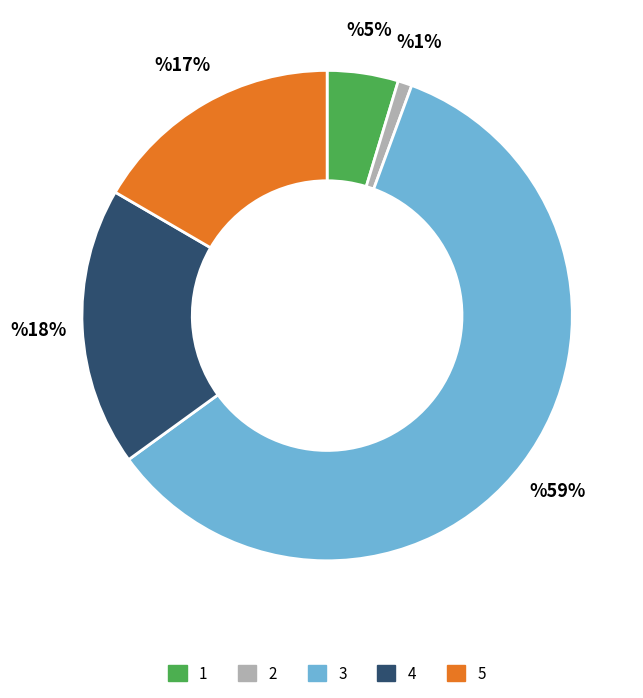

True or false: 2 accounts for 11% of the total.

False